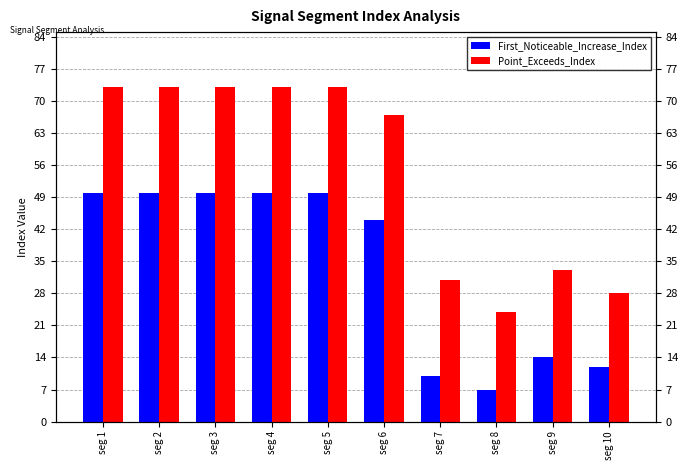

Between seg 5 and seg 10, which series saw the biggest shift?

Point_Exceeds_Index